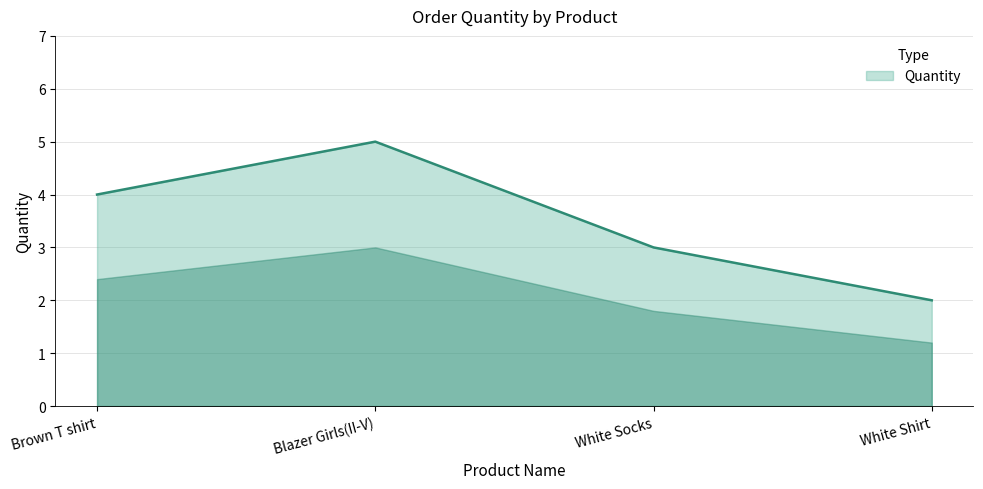

At which category does the data reach its first local peak?

Blazer Girls(II-V)